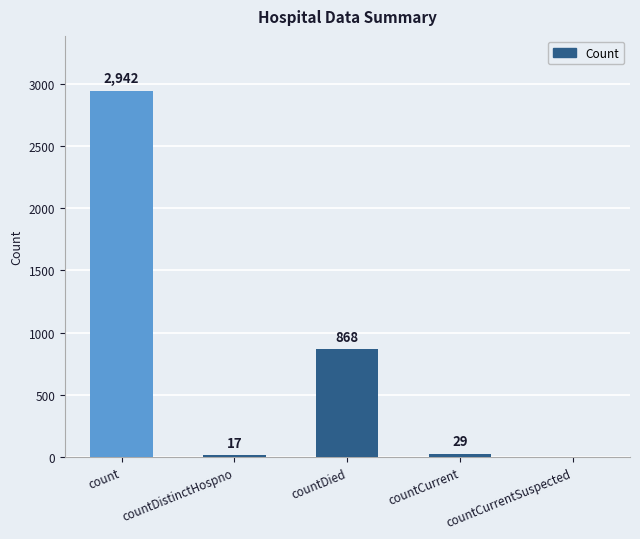

At which label does the data first exceed 29?

count